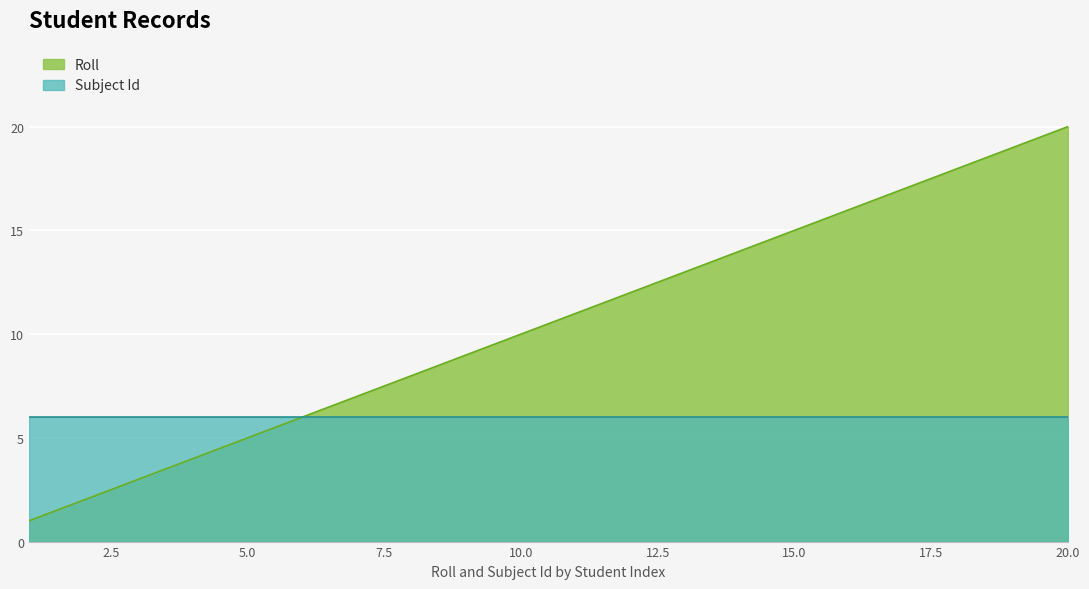

The chart shows a value of 14 at 9. True or false?

False